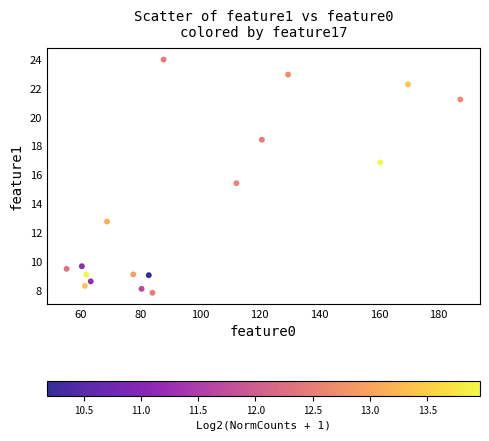

What is the range of X values (max minus min)?

132.0